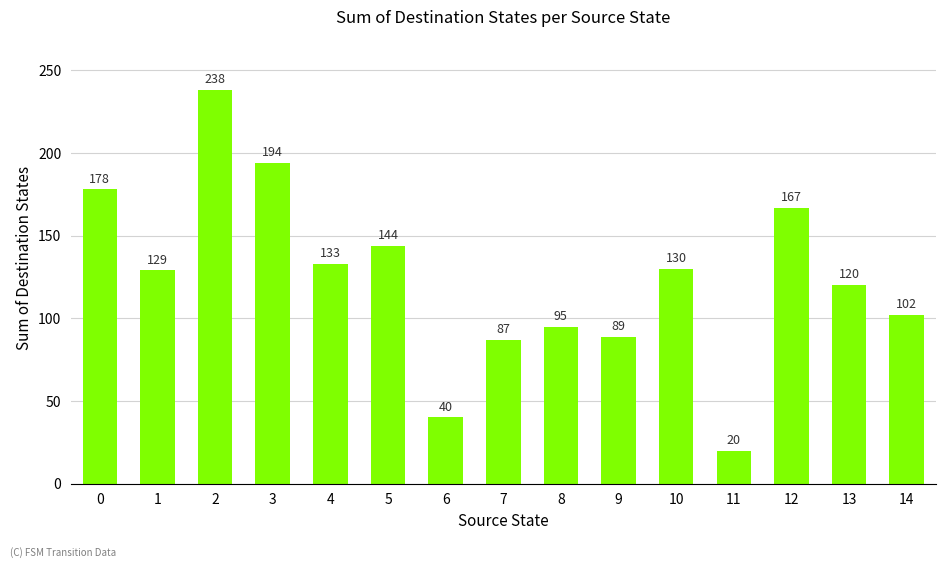

Reading left to right, transcribe all the data shown in this chart.

0=178	1=129	2=238	3=194	4=133	5=144	6=40	7=87	8=95	9=89	10=130	11=20	12=167	13=120	14=102